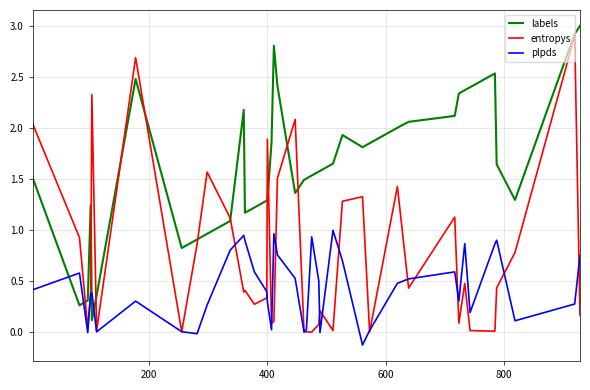

What is the highest value of the labels series?

3.0